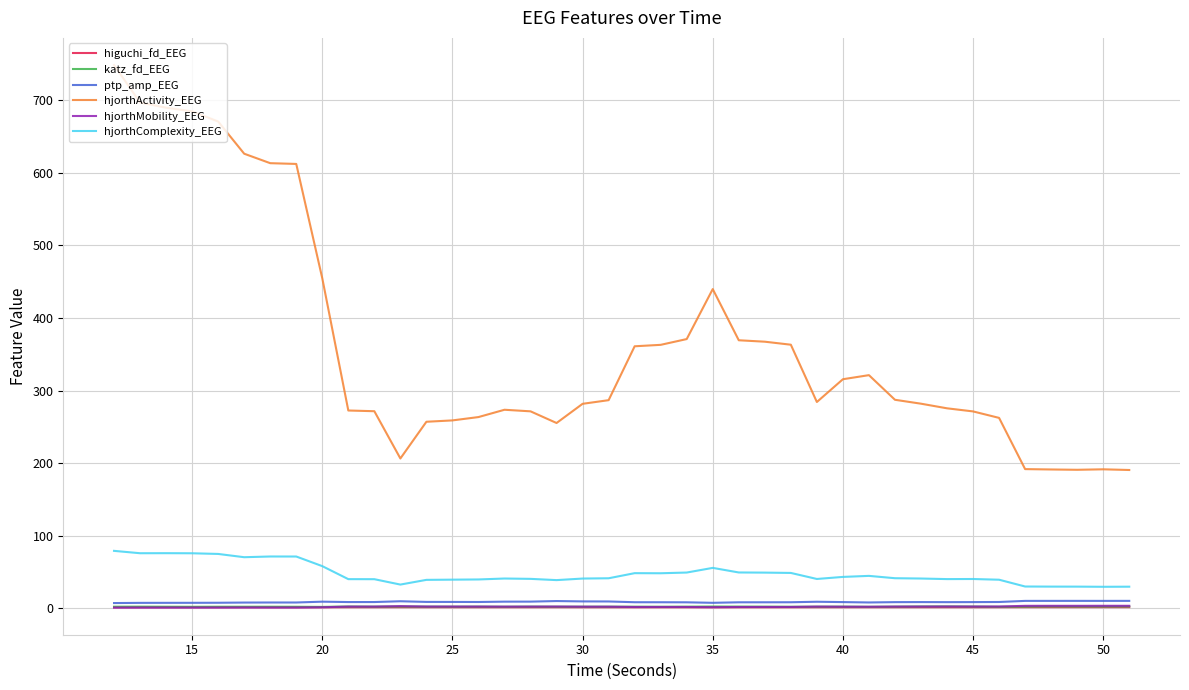

True or false: hjorthActivity_EEG and hjorthComplexity_EEG cross at least once.

False